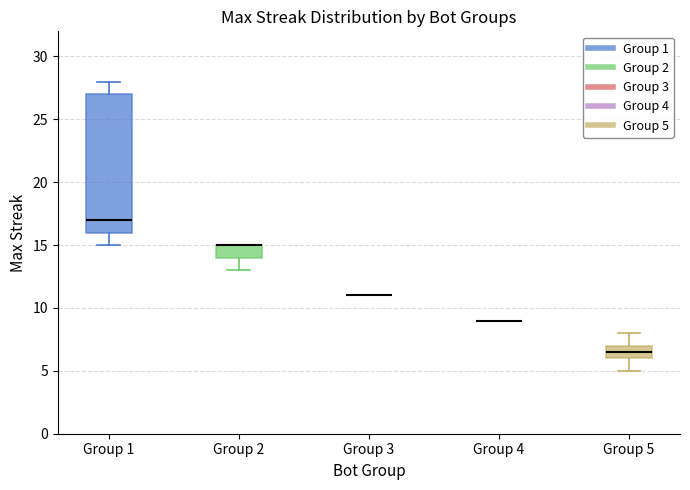

Reading left to right, read every box against the y-axis: the position of its median line, the range the box covers, and the ends of its whiskers. The values are not printed on the chart, so give them approximately, as read against the axis.

Group 1: median 17.0, box 16.0 to 27.0, whiskers 15.0 to 28.0
Group 2: median 15.0 (drawn on the box's upper edge), box 14.0 to 15.0, whiskers 13.0 to 15.0
Group 3: box collapsed to a line at 11.0, whiskers 11.0 to 11.0
Group 4: box collapsed to a line at 9.0, whiskers 9.0 to 9.0
Group 5: median 6.5, box 6.0 to 7.0, whiskers 5.0 to 8.0